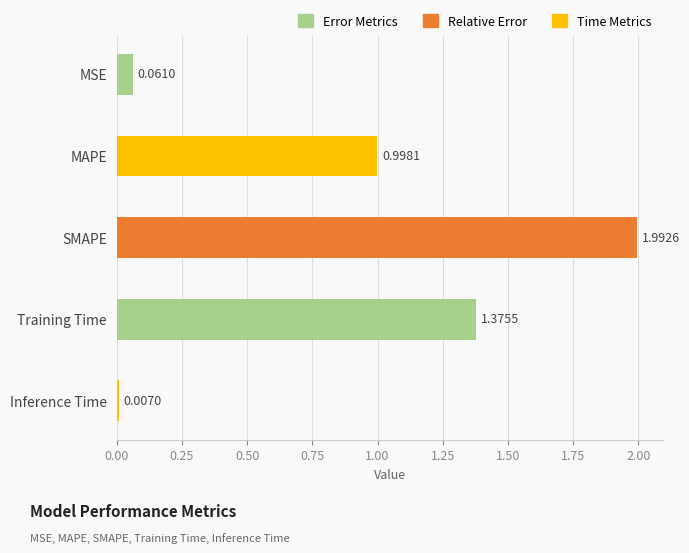

Count the number of data series in this chart.

1